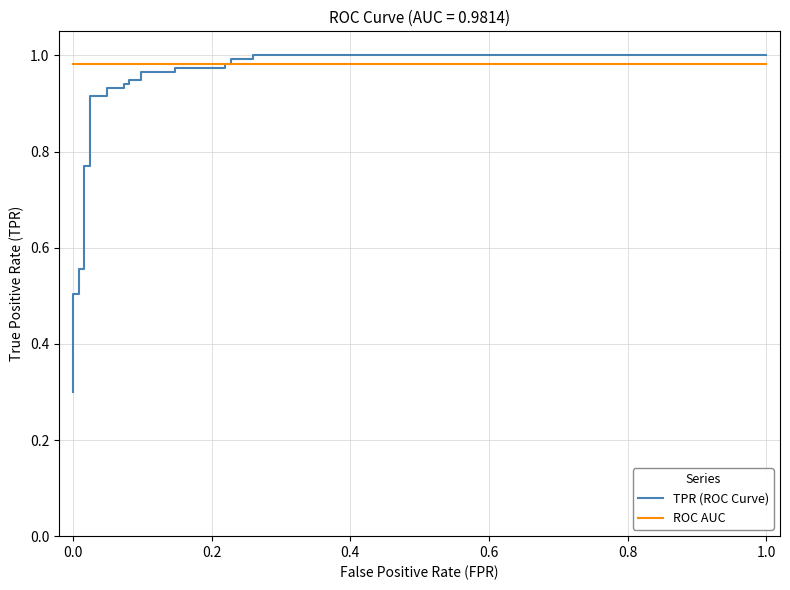

How many series are shown in this chart?

2